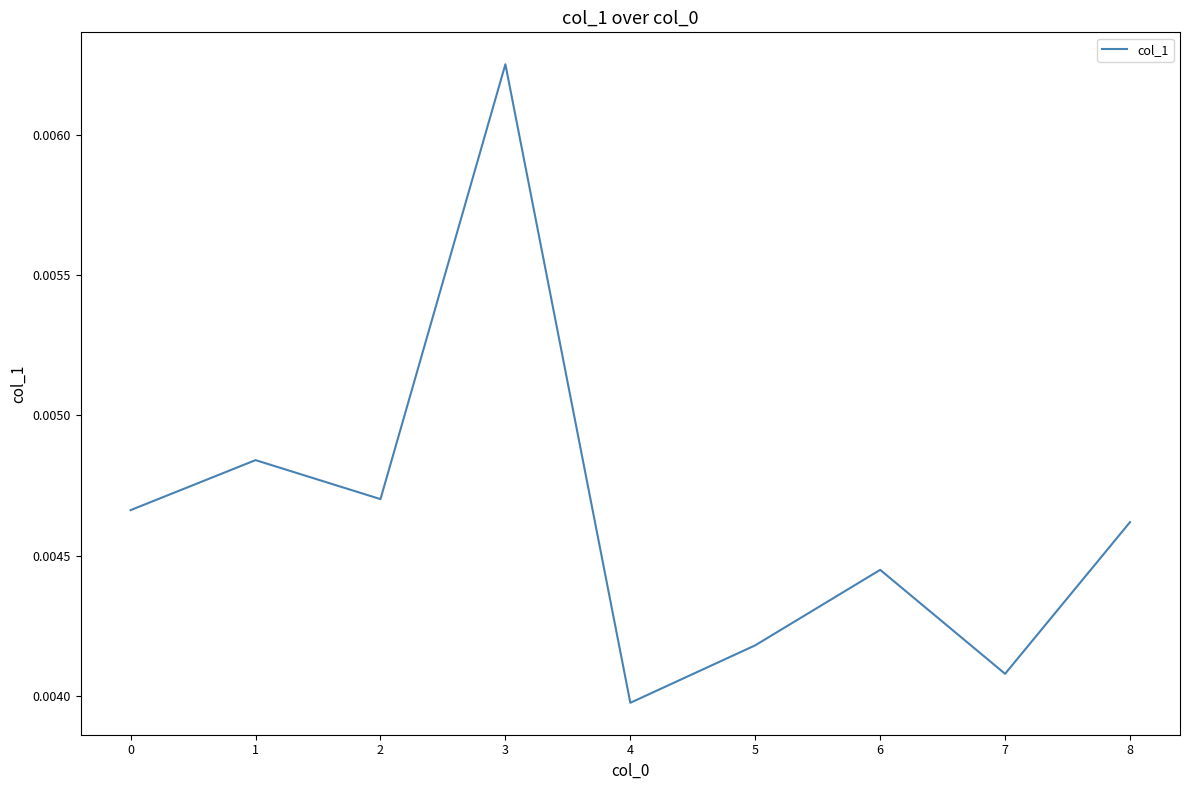

Count the values in the range 0 to 1.

9